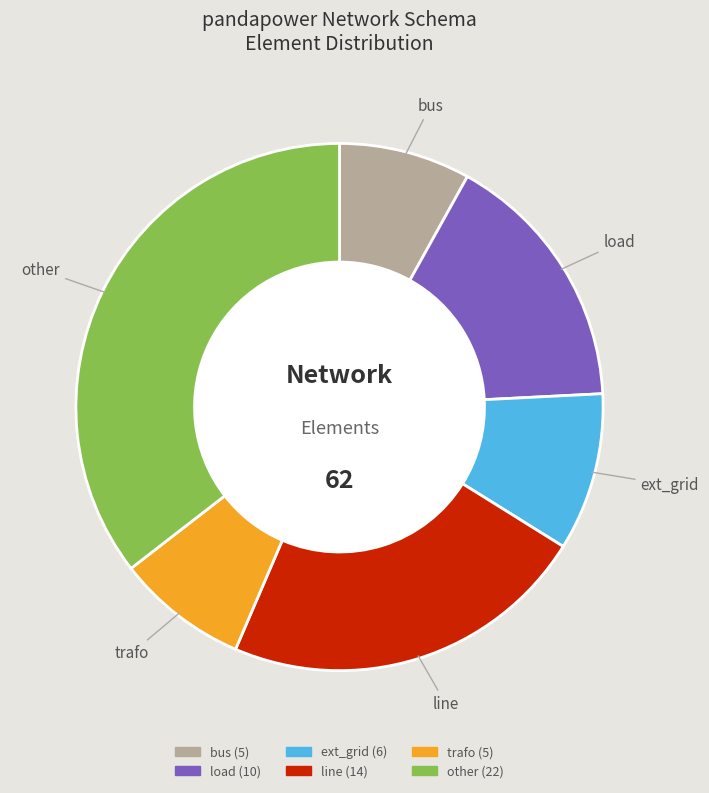

Which slice is the largest?

other